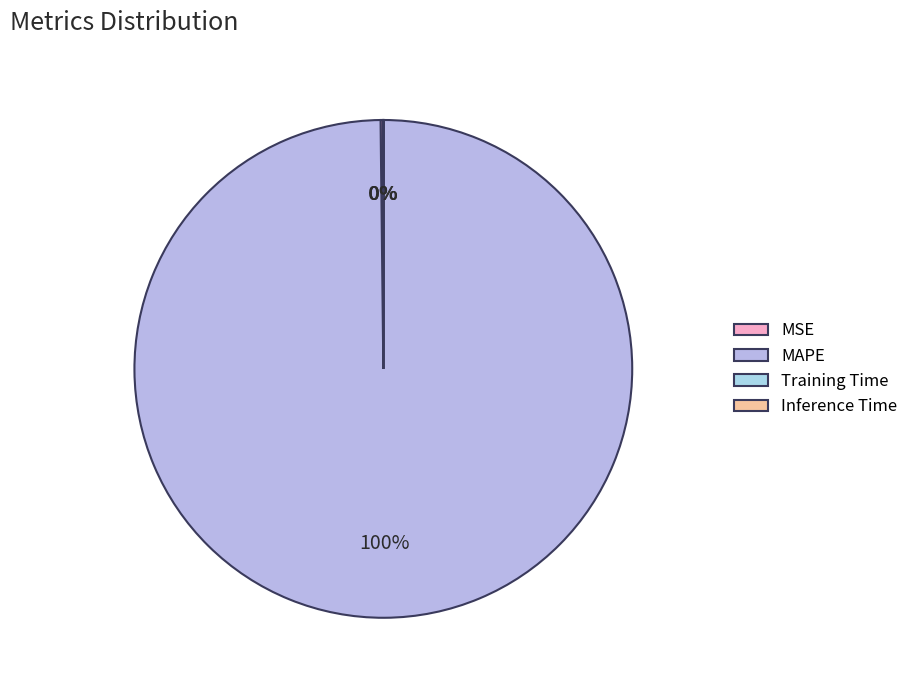

Is it true that Training Time is 8% of the pie?

False